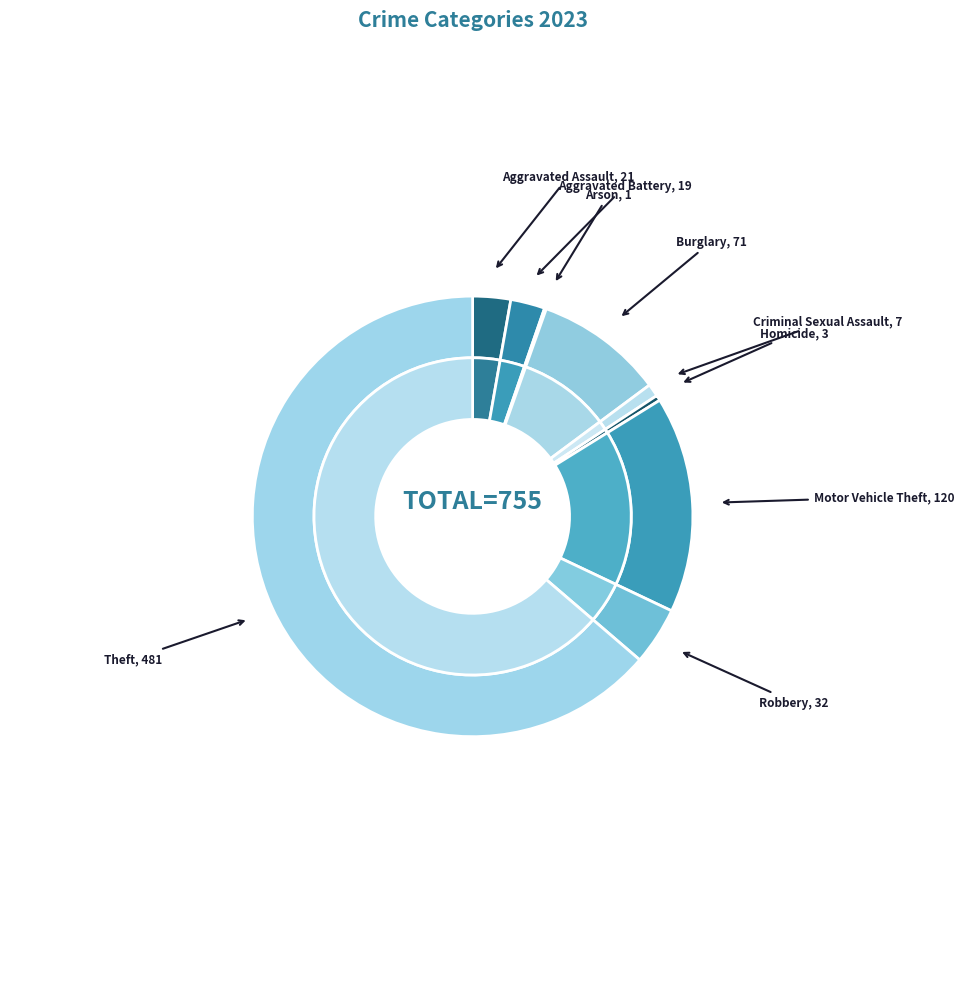

Which category accounts for the majority?

Theft